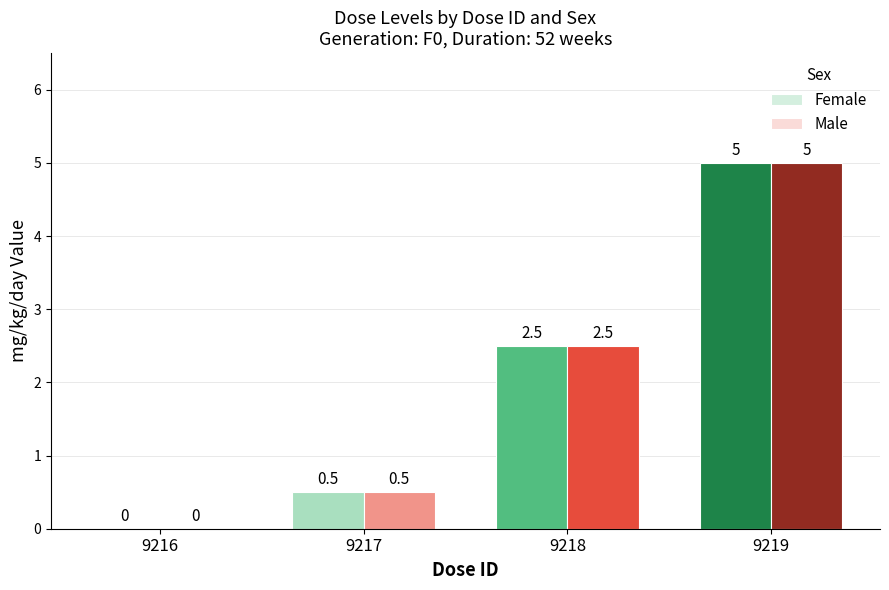

How many Female values are between 0 and 5?

4